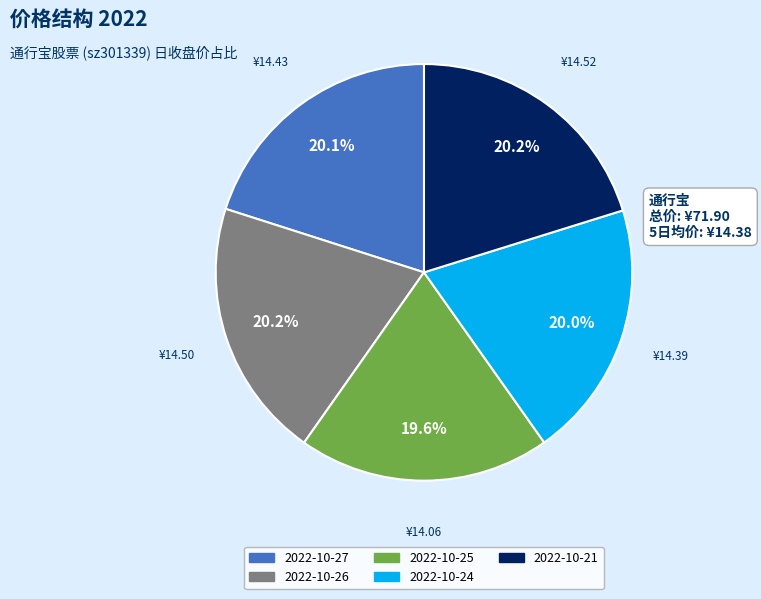

How many segments does this pie chart have?

5